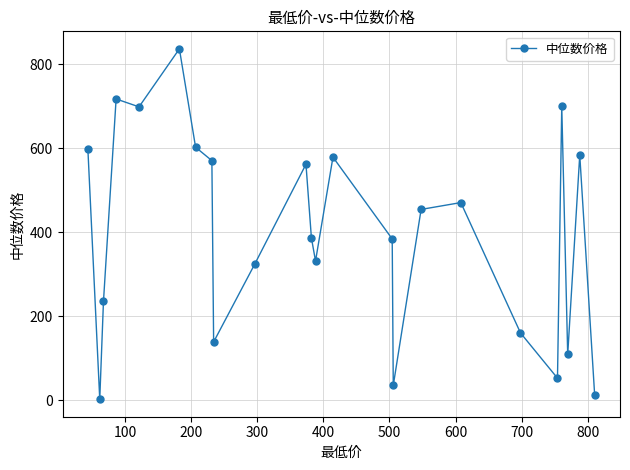

What is the sum of all values?

9545.1